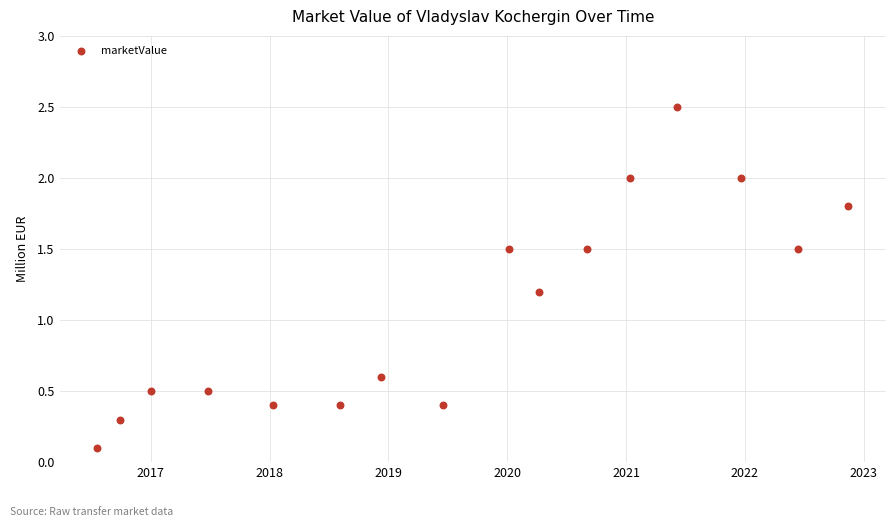

What is the range of Y values (max minus min)?

2.4